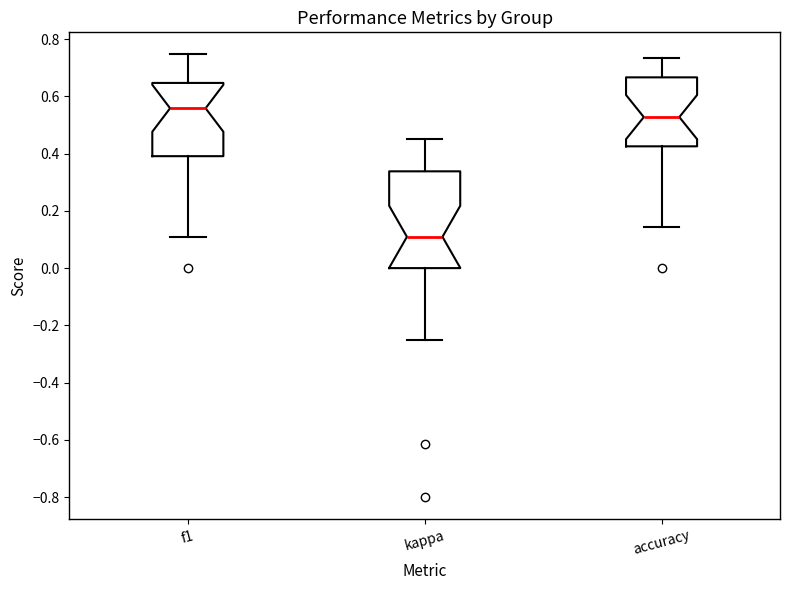

Which box's median line is the lowest?

kappa